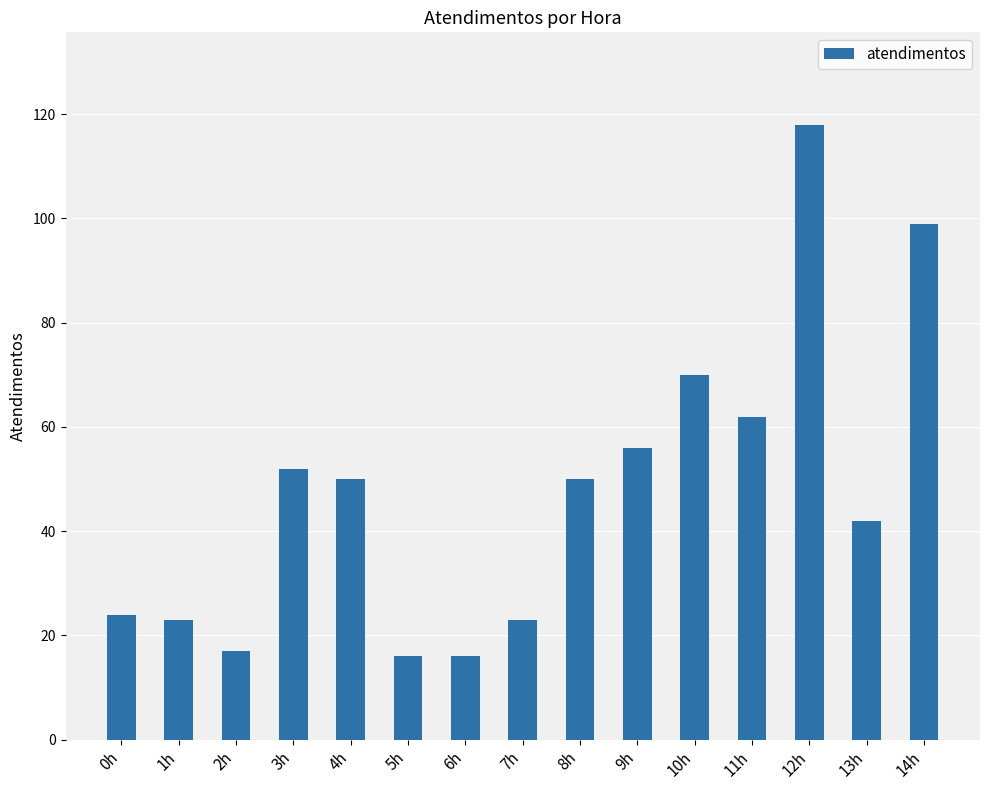

What is the sum of all values?

718